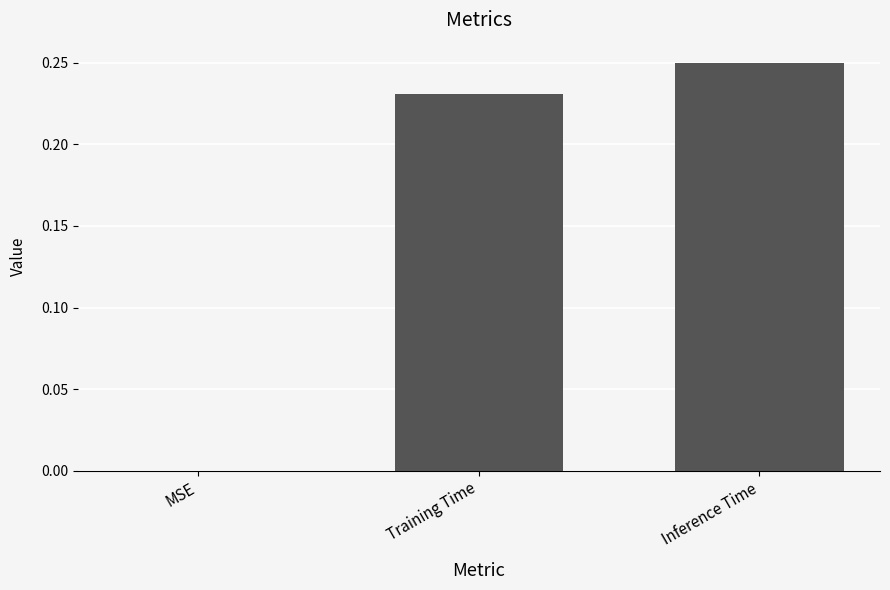

True or false: the data shows 0.4 at Inference Time.

False